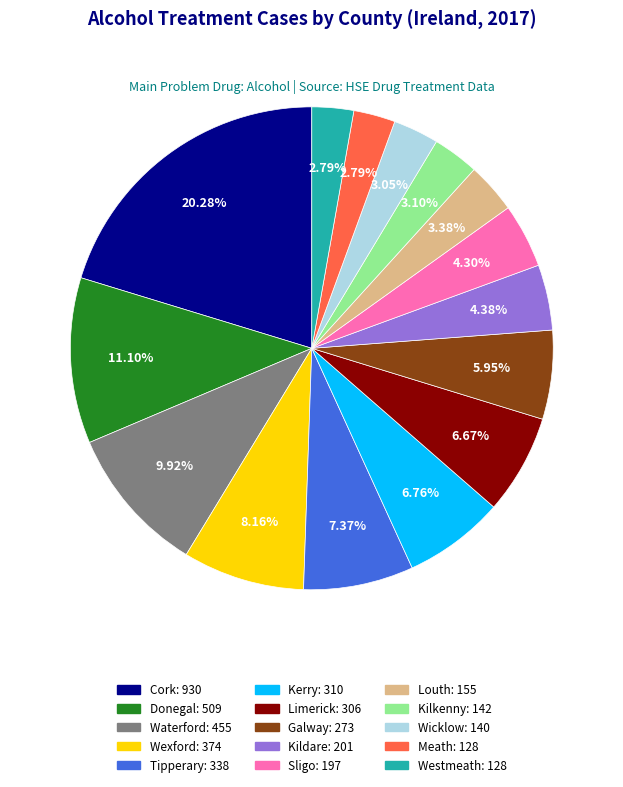

What percentage is NOT represented by Meath?

97.2%